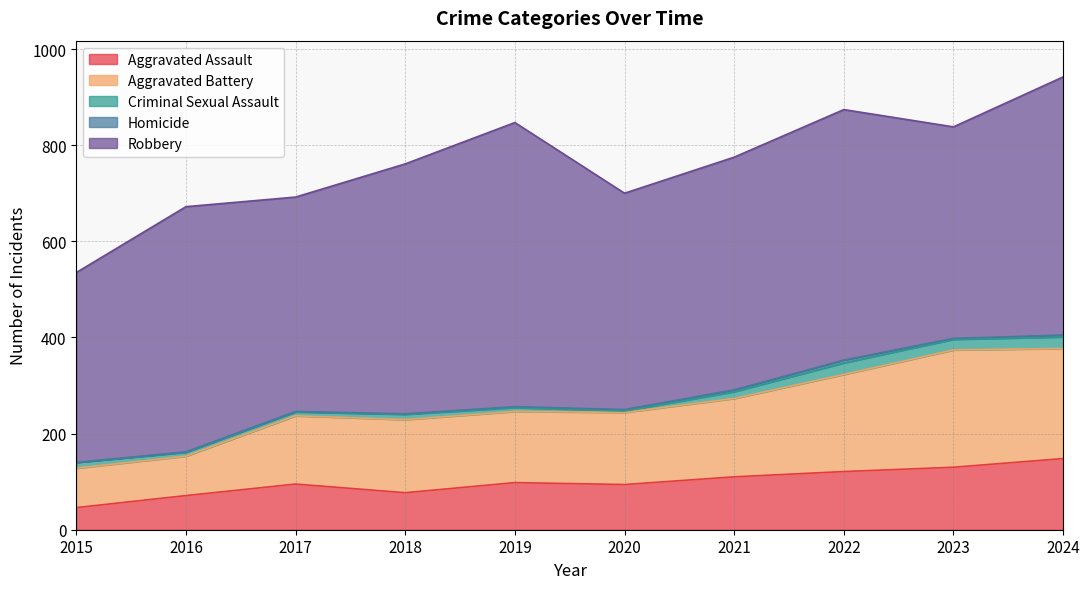

Reading left to right, what are all the values shown in this chart?

Aggravated Assault: 46	71	95	77	98	94	110	121	130	148
Aggravated Battery: 82	82	142	152	148	150	163	202	244	229
Criminal Sexual Assault: 12	8	8	11	8	3	14	24	22	24
Homicide: 0	1	1	1	2	3	4	6	2	4
Robbery: 395	510	446	520	591	450	484	521	440	537